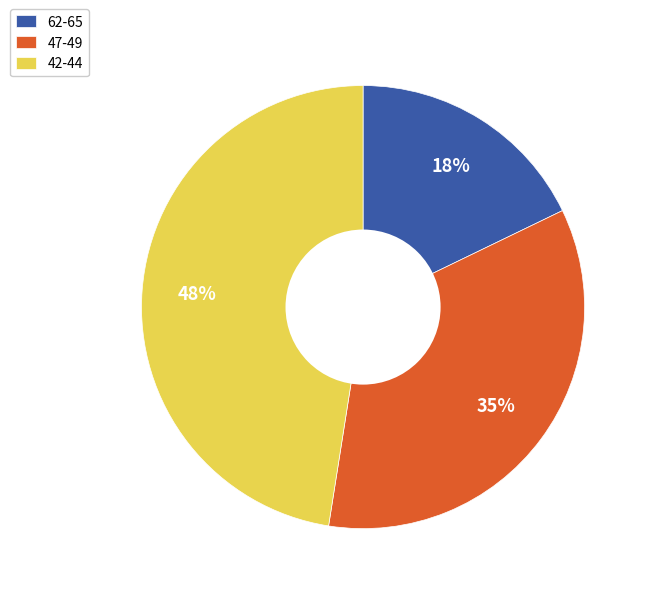

Is it true that 47-49 is 22% of the pie?

False